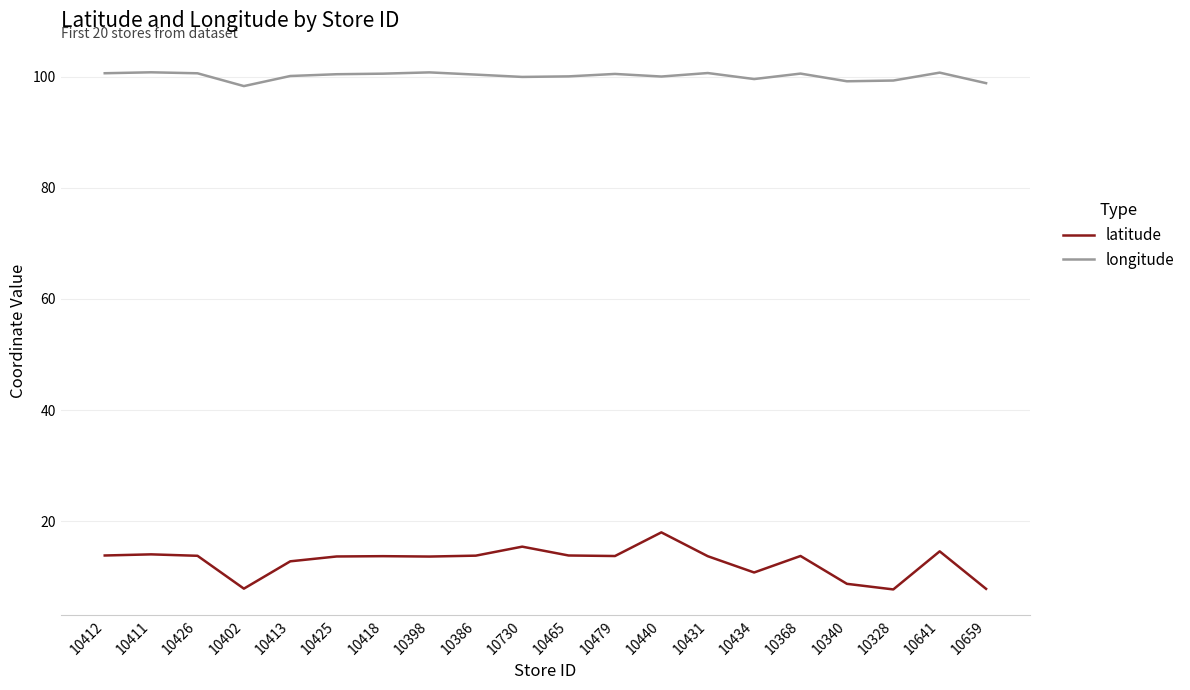

Which series has the largest range (max minus min)?

latitude